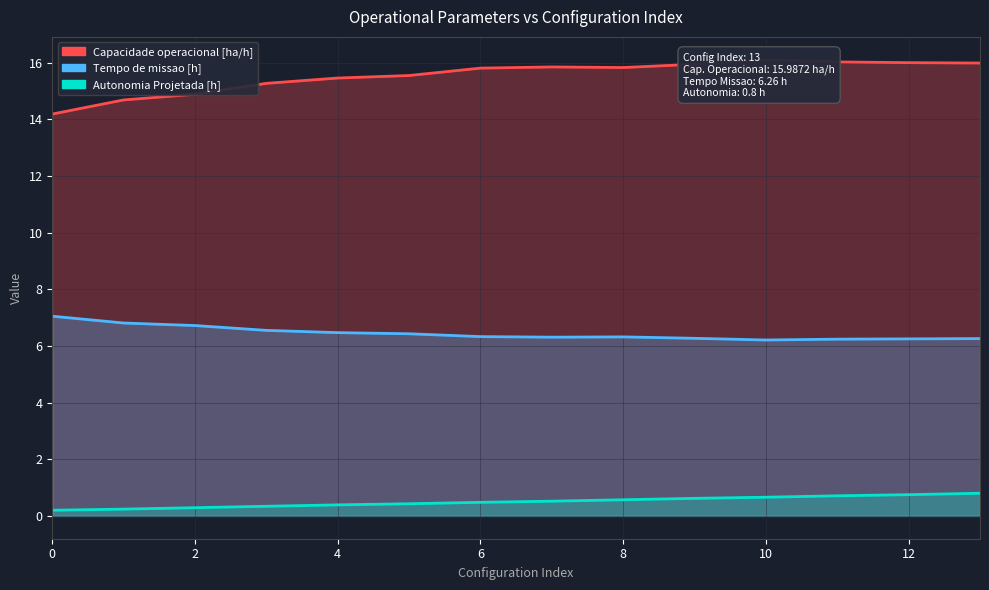

What is the difference between the highest and lowest values at 4?

15.1